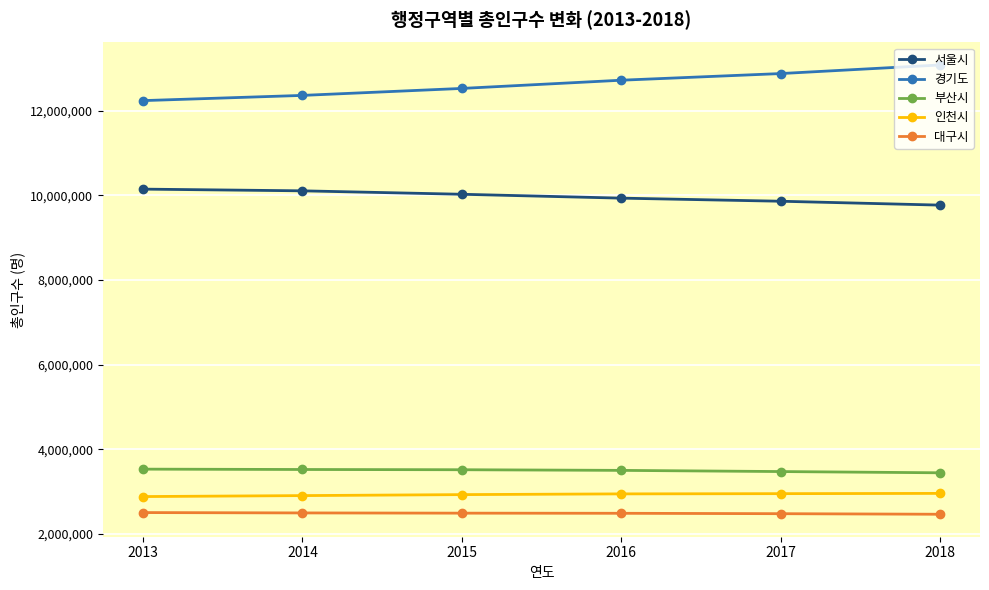

Does the chart display data point markers on the line(s)?

Yes